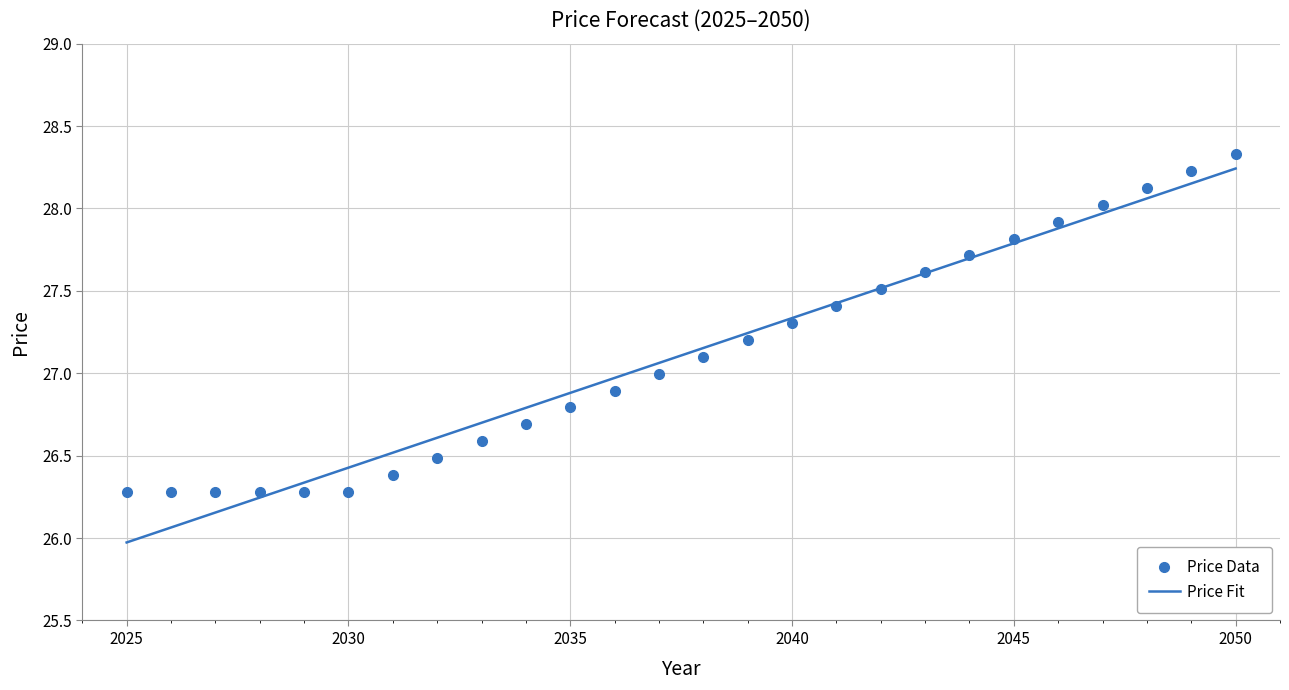

What are all the series names shown in the legend?

Price Data, Price Fit